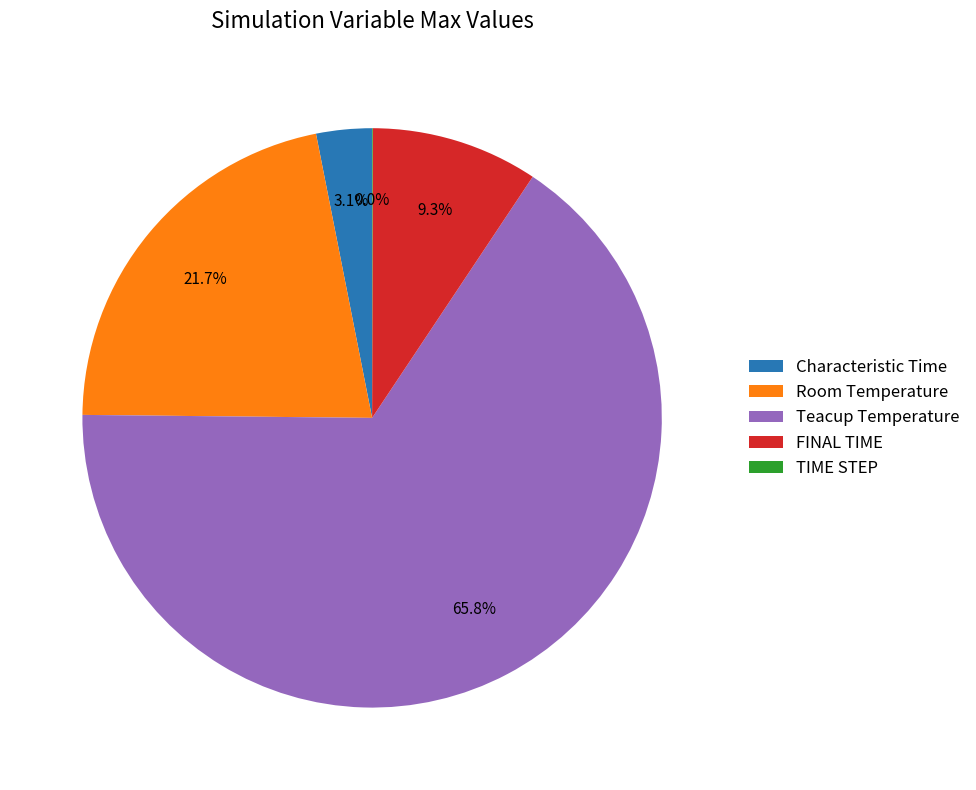

Which has a higher value, Room Temperature or Characteristic Time?

Room Temperature